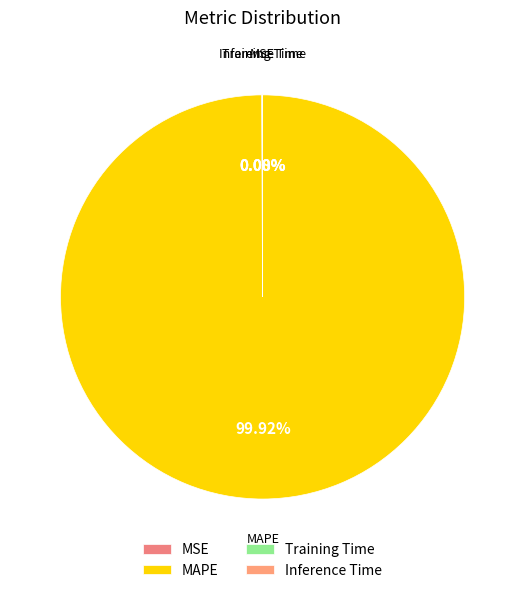

Does MAPE account for over 50% of the chart?

Yes